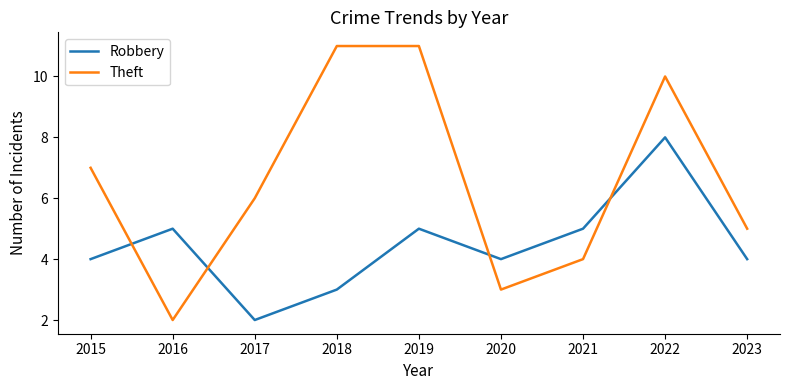

What is the difference between the maximum and minimum values in the Theft series?

9